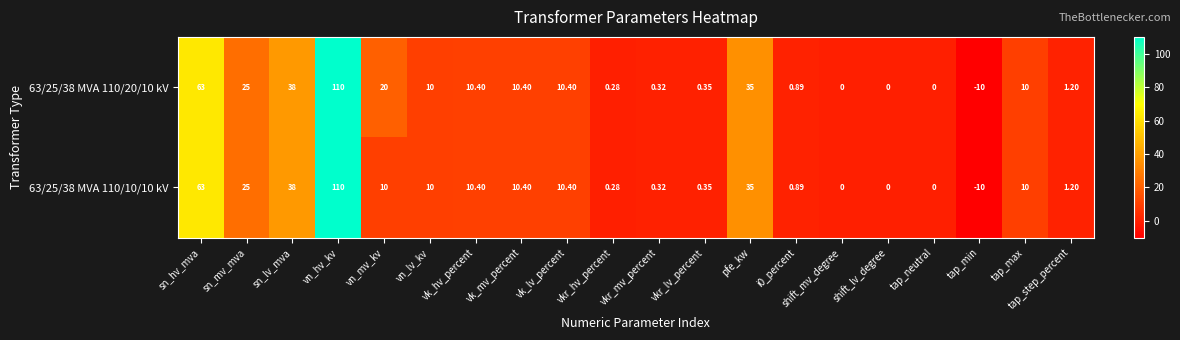

Which category has the highest value in the 63/25/38 MVA 110/20/10 kV series?

vn_hv_kv